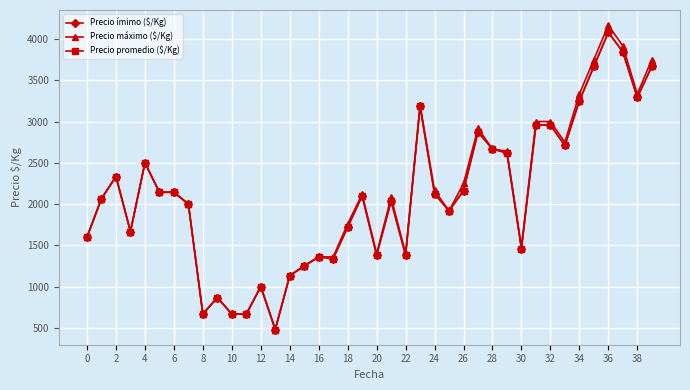

How many lines are shown in the chart?

3